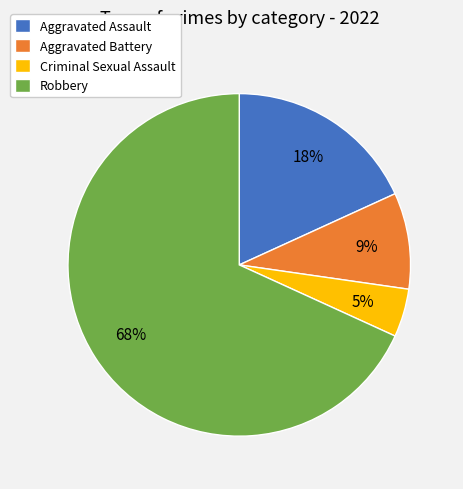

Is there a majority slice in this chart?

Yes